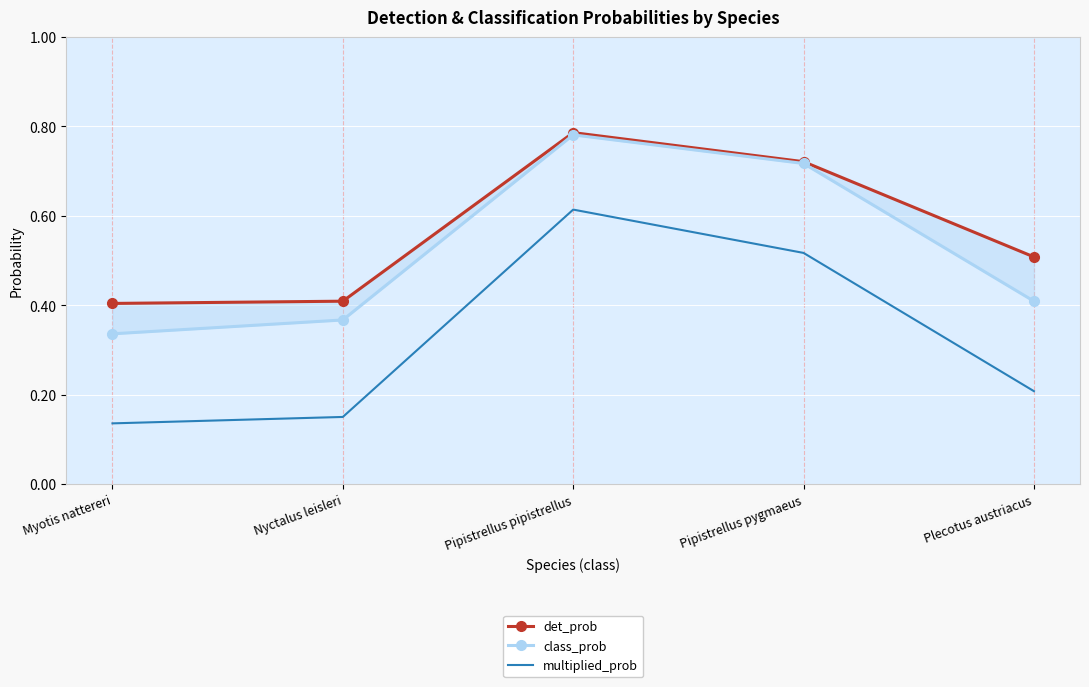

Is it true that det_prob equals 0.4 at Myotis nattereri?

True